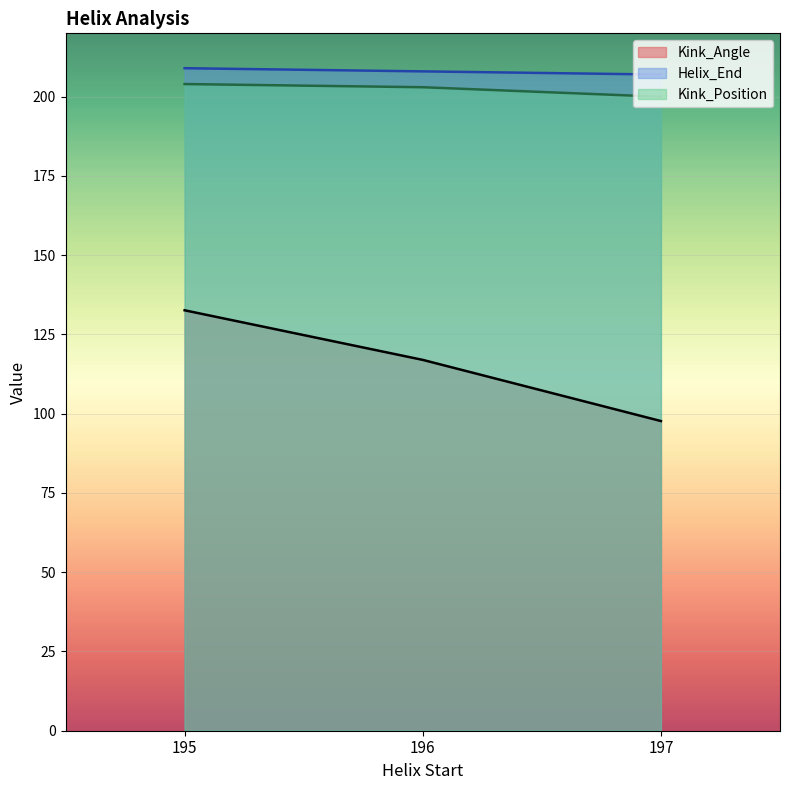

Which label corresponds to the largest value in the chart?

195